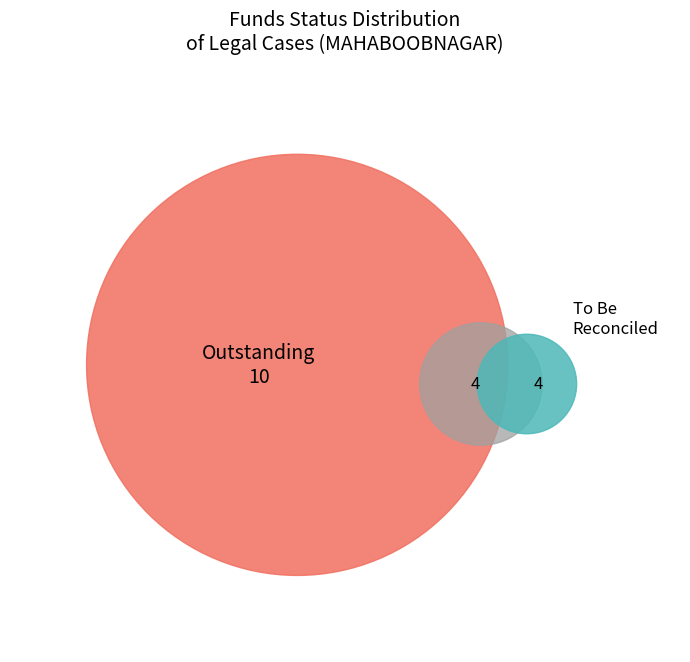

Does Outstanding represent more than half of the total?

Yes